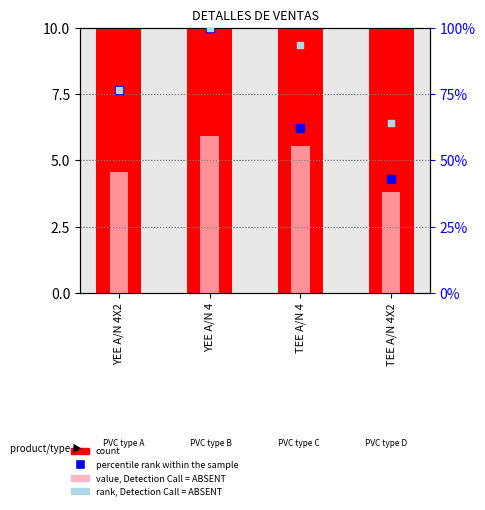

At how many categories does at least one series exceed 41?

4